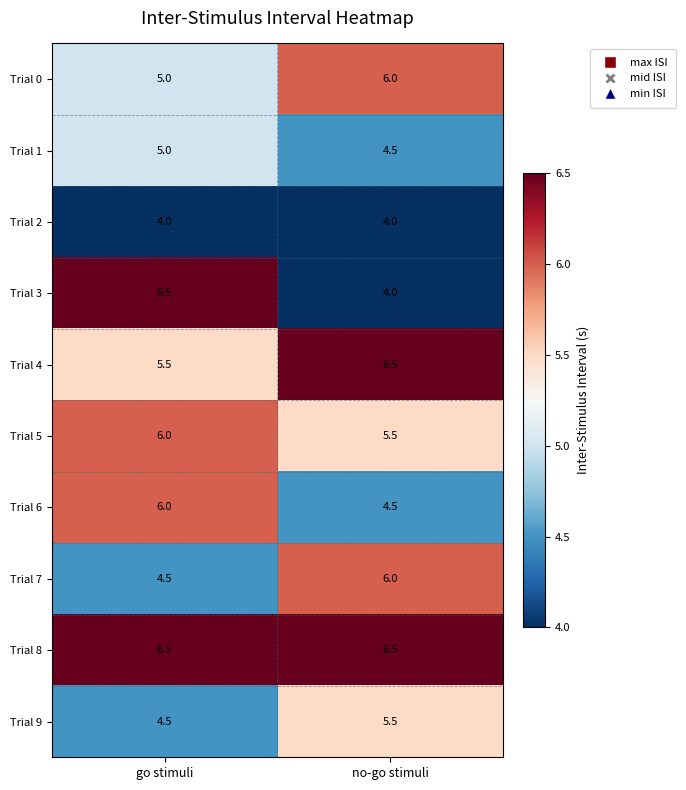

Which series has the largest range (max minus min)?

Trial 3